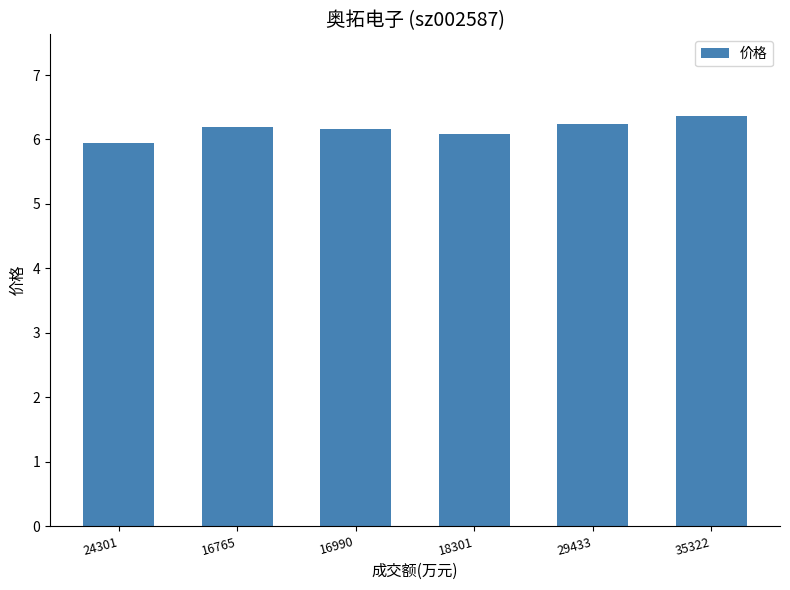

What is the difference between the second highest and minimum values?

0.3